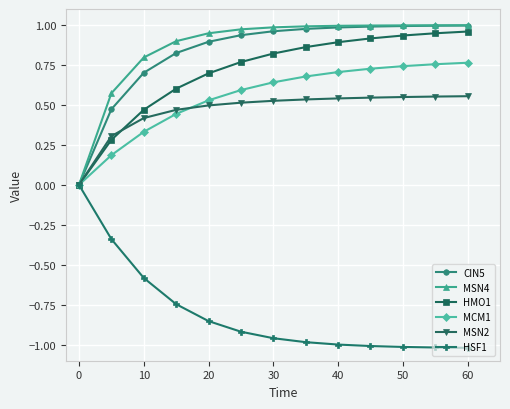

Which series has the largest range (max minus min)?

HSF1